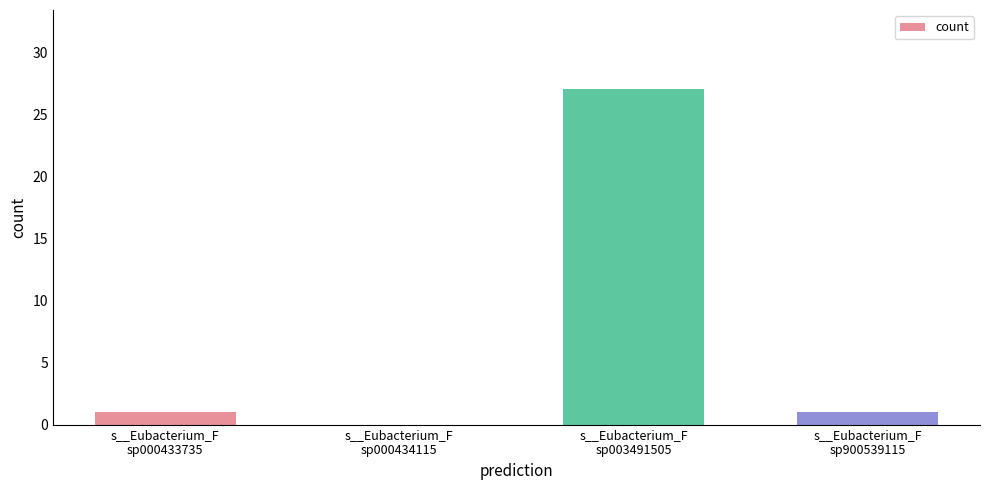

What is the maximum value shown in the chart?

27